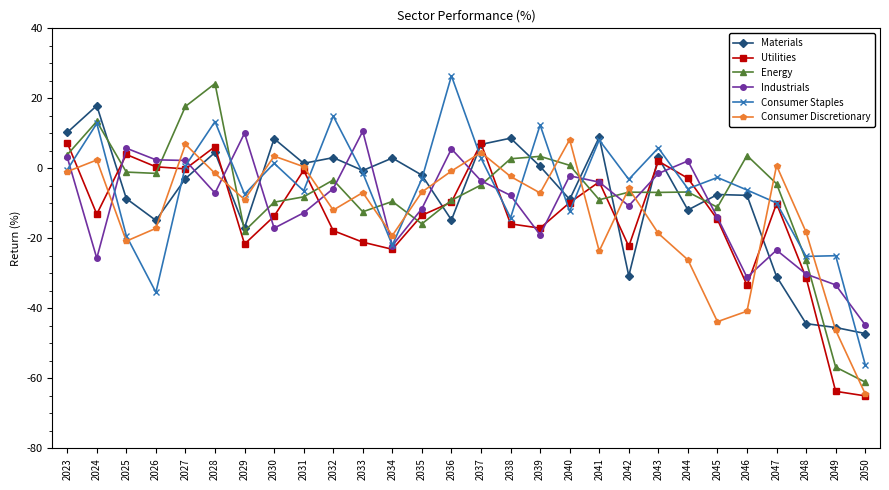

Is the value of Consumer Discretionary at 2037 greater than the value of Consumer Staples at 2028?

No